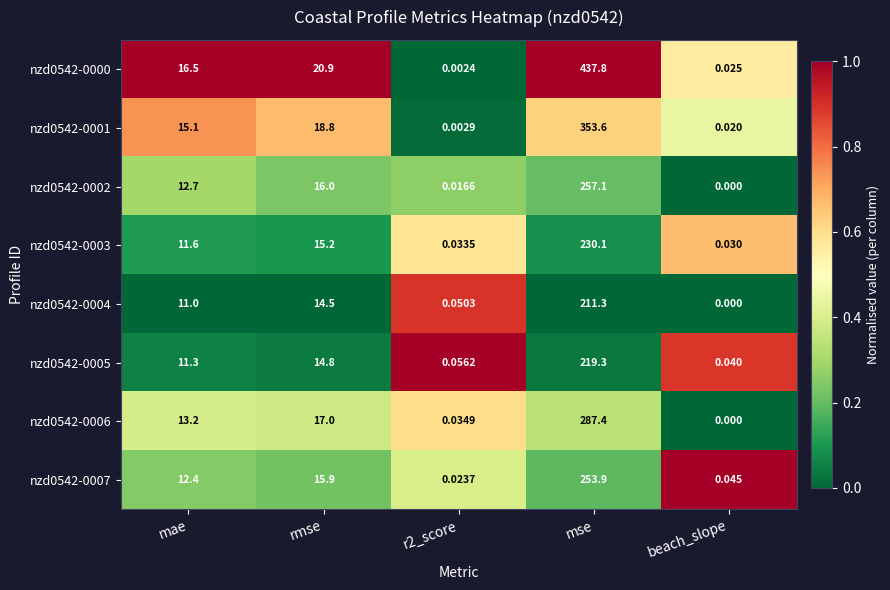

List the series in order of their peak value, highest first.

nzd0542-0000, nzd0542-0001, nzd0542-0006, nzd0542-0002, nzd0542-0007, nzd0542-0003, nzd0542-0005, nzd0542-0004